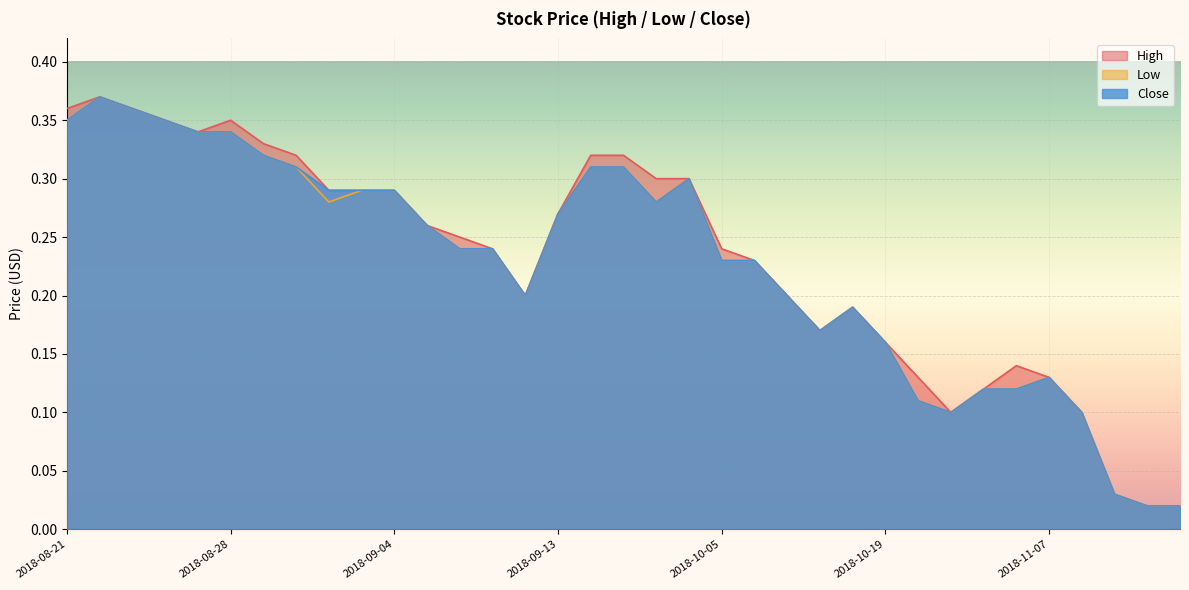

Reading left to right, extract all data points from this chart.

High: 0.4	0.4	0.4	0.3	0.3	0.3	0.3	0.3	0.3	0.3	0.3	0.3	0.2	0.2	0.2	0.3	0.3	0.3	0.3	0.3	0.2	0.2	0.2	0.2	0.2	0.2	0.1	0.1	0.1	0.1	0.1	0.1	0.0	0.0	0.0
Low: 0.3	0.4	0.4	0.3	0.3	0.3	0.3	0.3	0.3	0.3	0.3	0.3	0.2	0.2	0.2	0.3	0.3	0.3	0.3	0.3	0.2	0.2	0.2	0.2	0.2	0.2	0.1	0.1	0.1	0.1	0.1	0.1	0.0	0.0	0.0
Close: 0.3	0.4	0.4	0.3	0.3	0.3	0.3	0.3	0.3	0.3	0.3	0.3	0.2	0.2	0.2	0.3	0.3	0.3	0.3	0.3	0.2	0.2	0.2	0.2	0.2	0.2	0.1	0.1	0.1	0.1	0.1	0.1	0.0	0.0	0.0